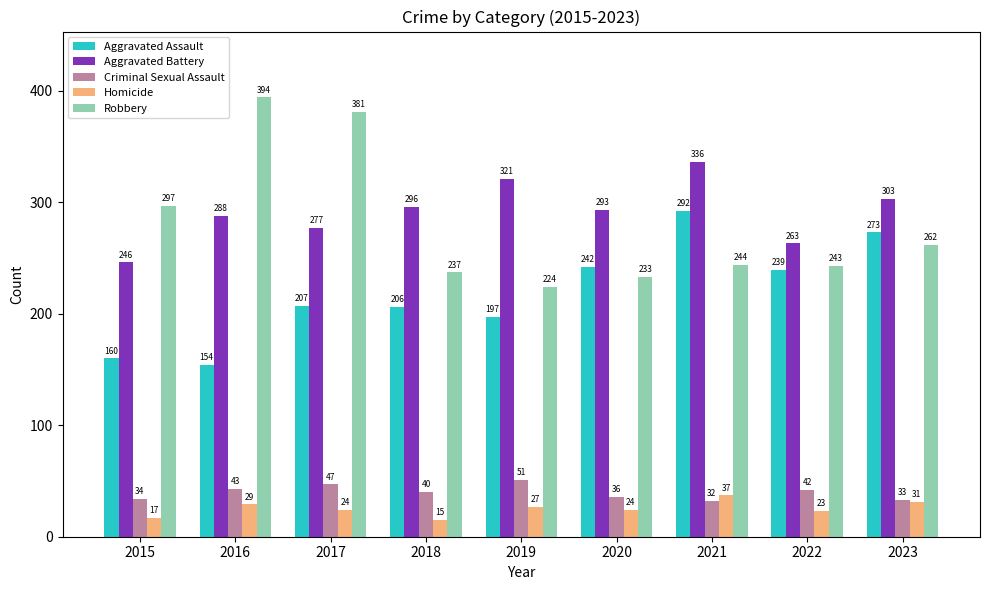

Which series changed the most between 2016 and 2017?

Aggravated Assault